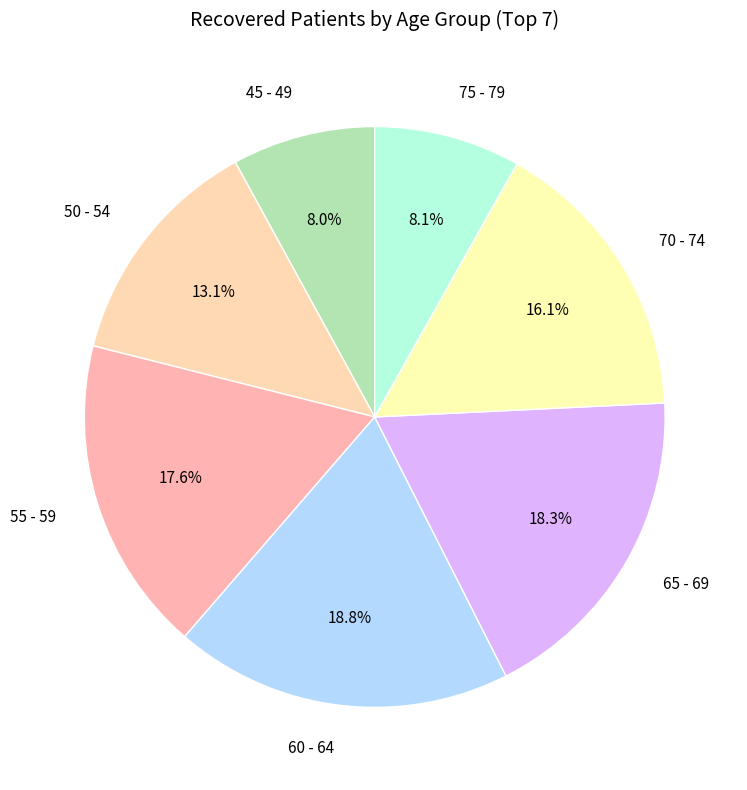

The 45 - 49 slice represents 18% of the pie. True or false?

False